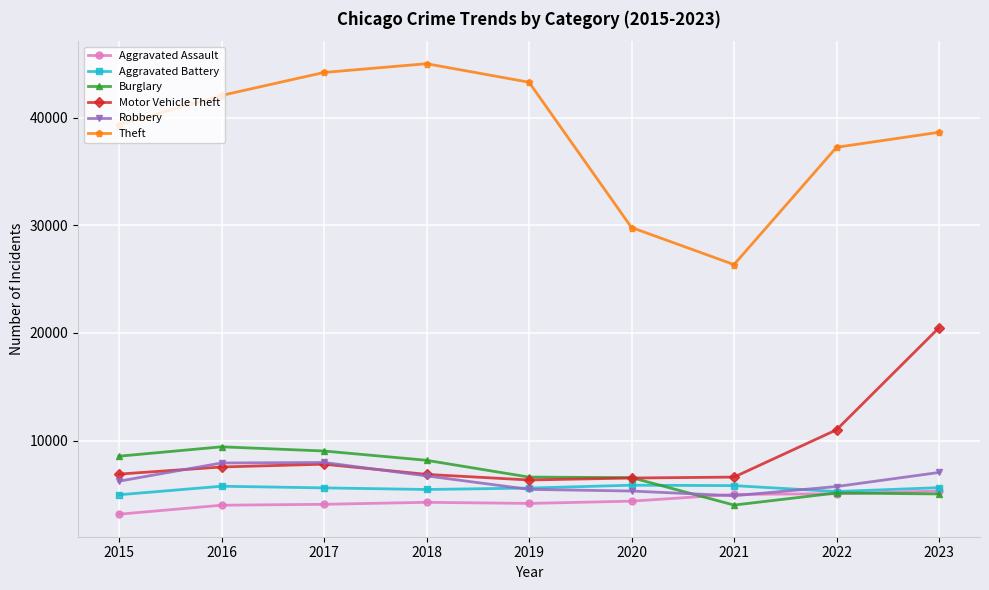

Is it true that Motor Vehicle Theft equals 9010 at 2019?

False